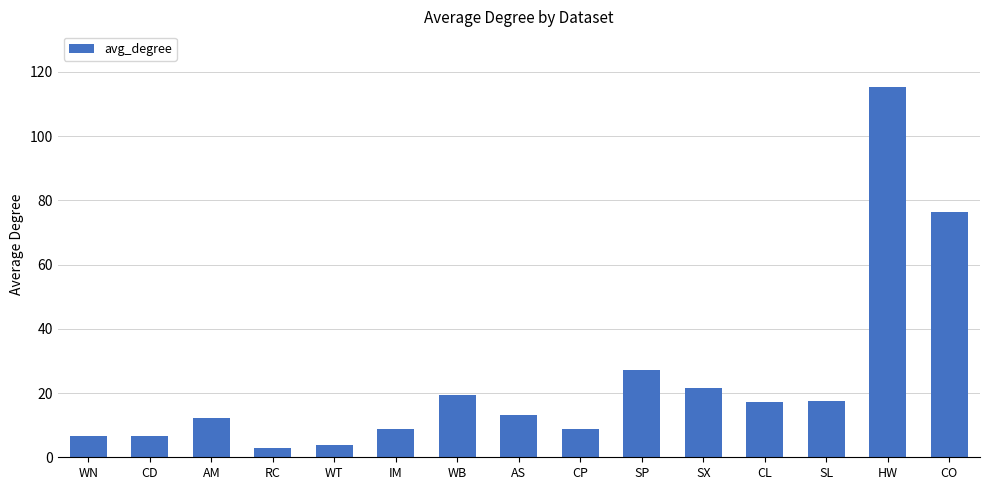

How many distinct data groups are displayed?

1